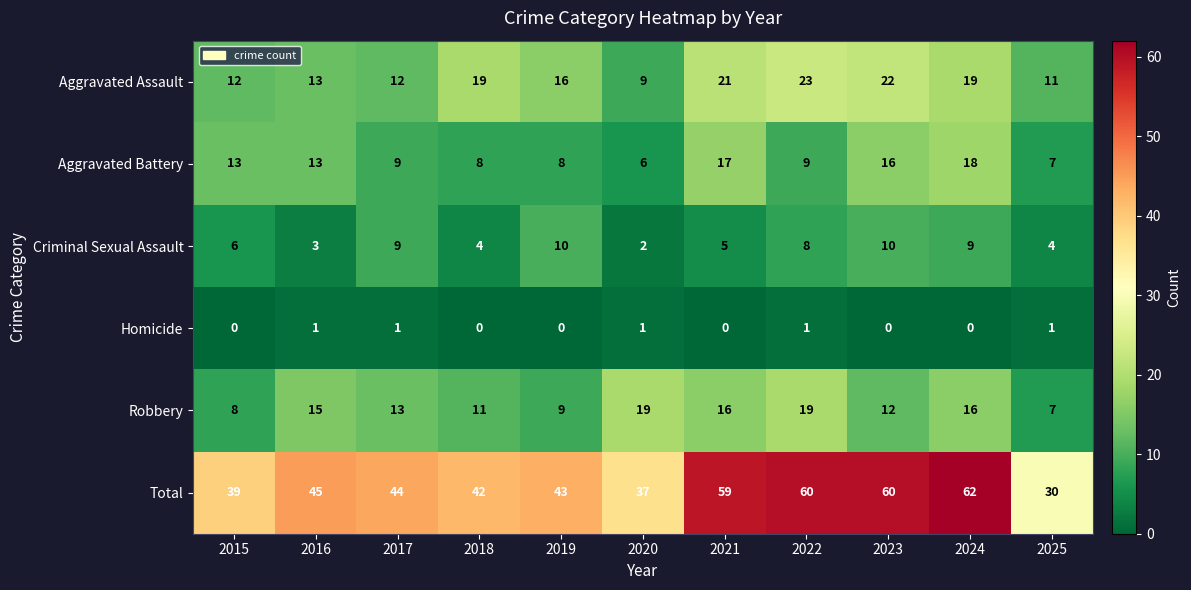

Count the number of categories in the chart.

11